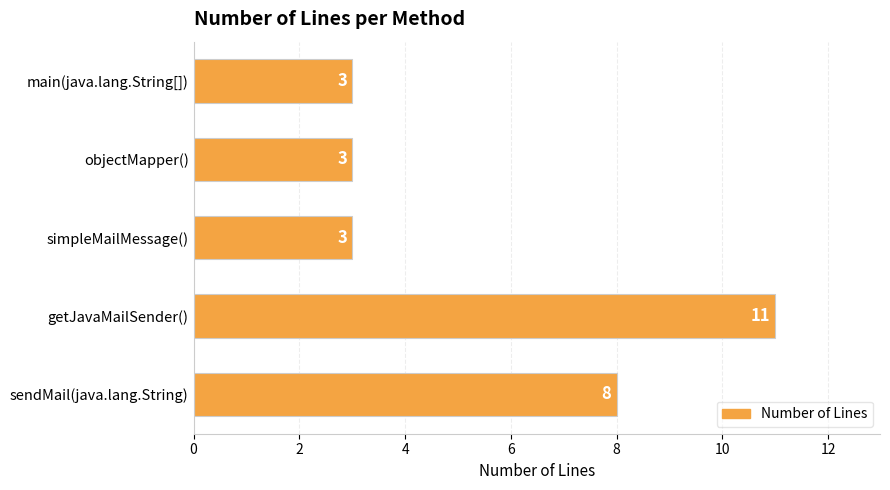

True or false: the data shows 3 at simpleMailMessage().

True